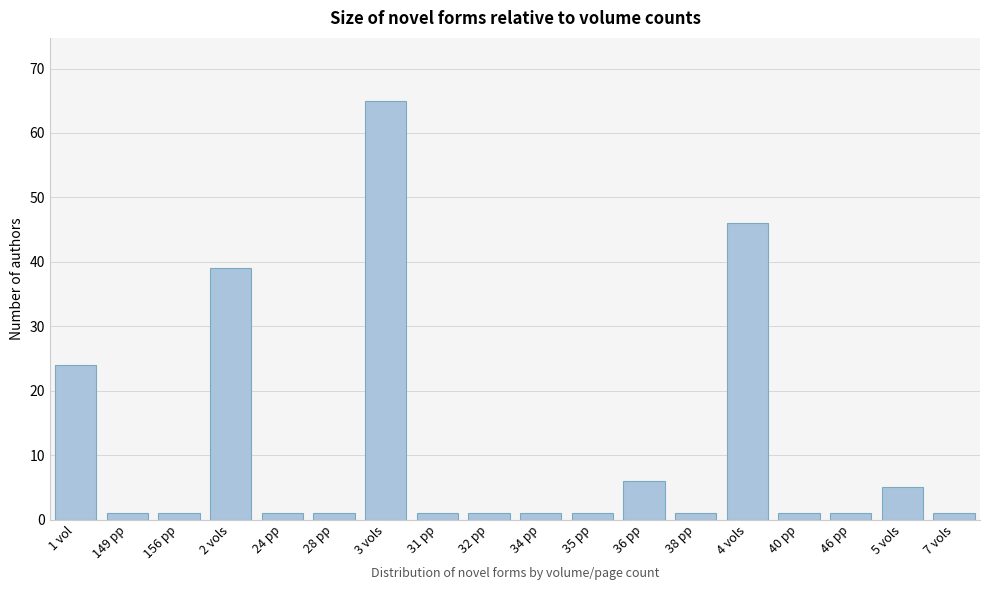

Reading right to left, extract all data points from this chart.

7 vols=1	5 vols=5	46 pp=1	40 pp=1	4 vols=46	38 pp=1	36 pp=6	35 pp=1	34 pp=1	32 pp=1	31 pp=1	3 vols=65	28 pp=1	24 pp=1	2 vols=39	156 pp=1	149 pp=1	1 vol=24